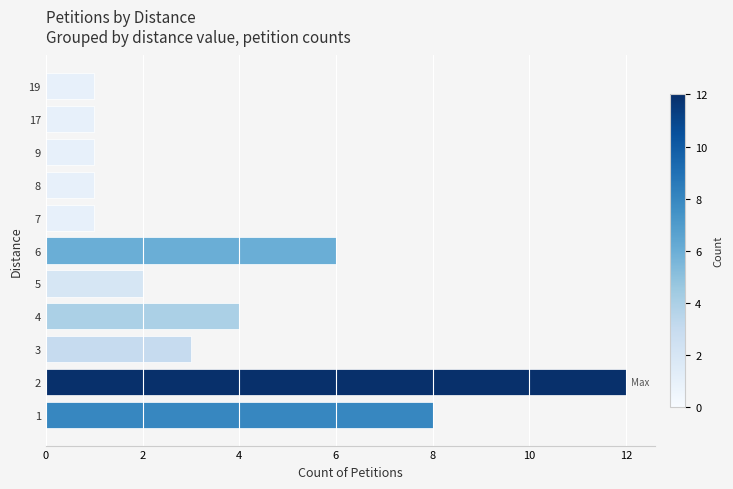

What is the difference between the maximum and minimum values?

11